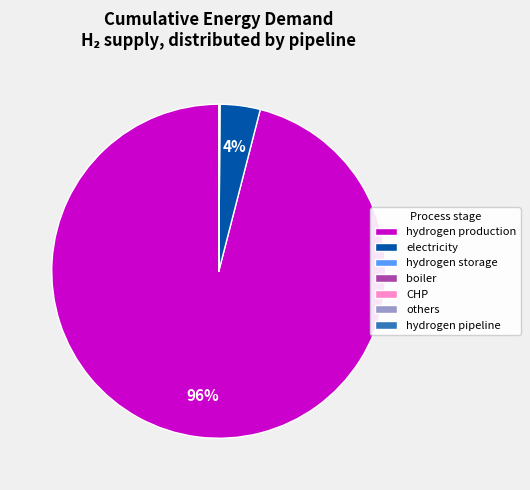

What is the largest slice in the pie chart?

hydrogen production